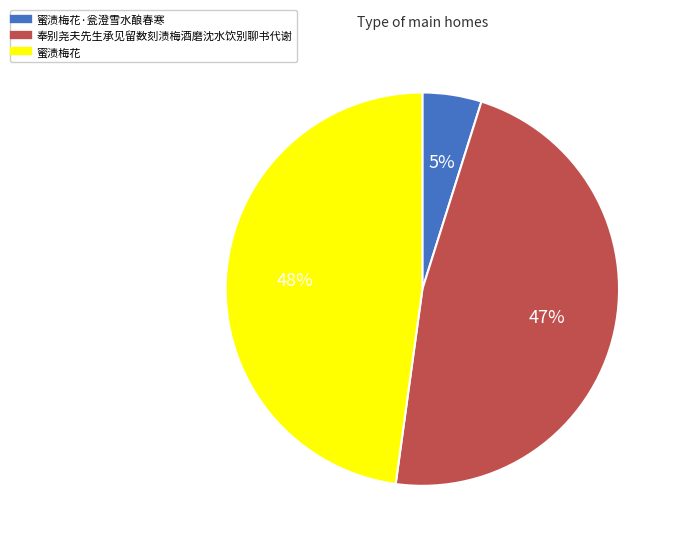

Is there any slice that represents more than half of the pie?

No